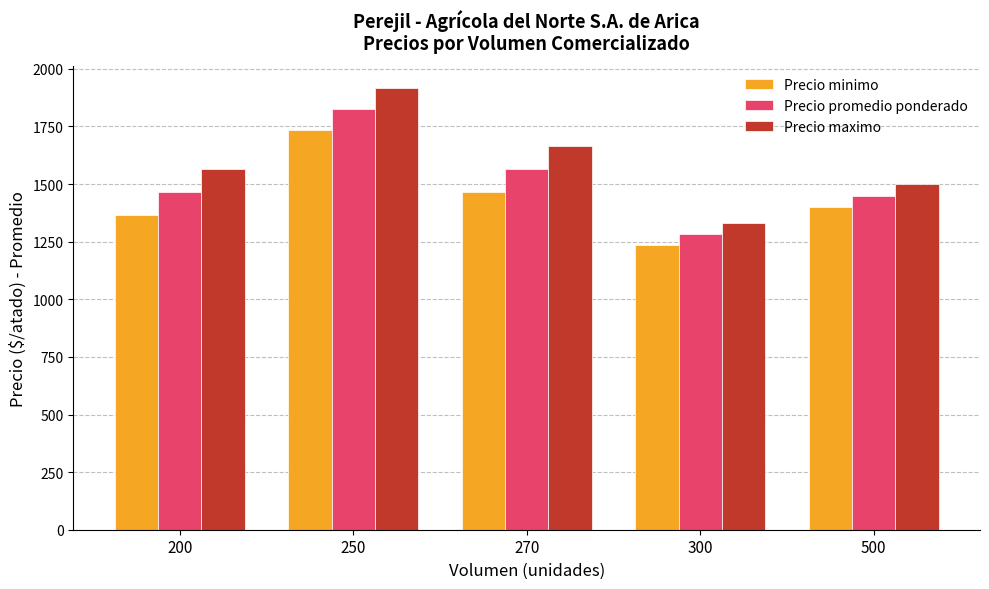

How many bars are there in each group?

3